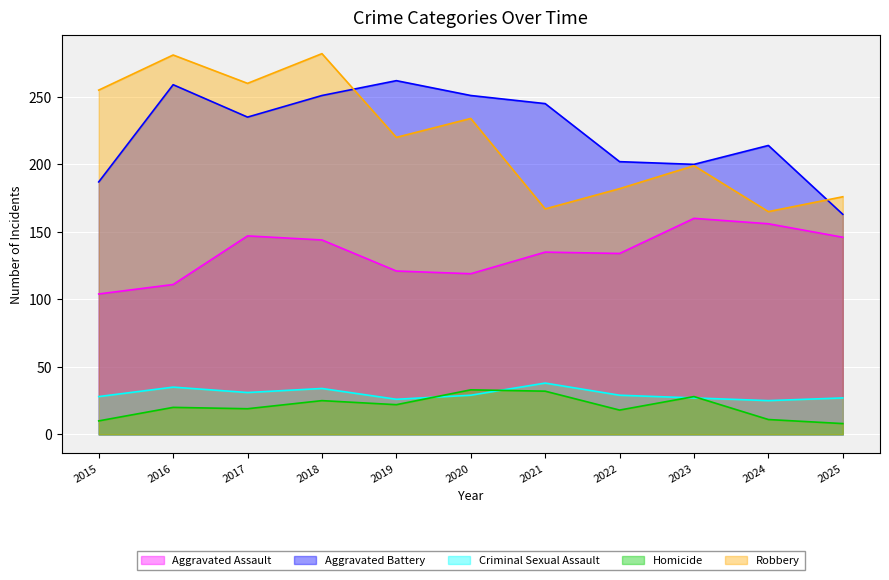

Does the chart display data point markers on the line(s)?

No